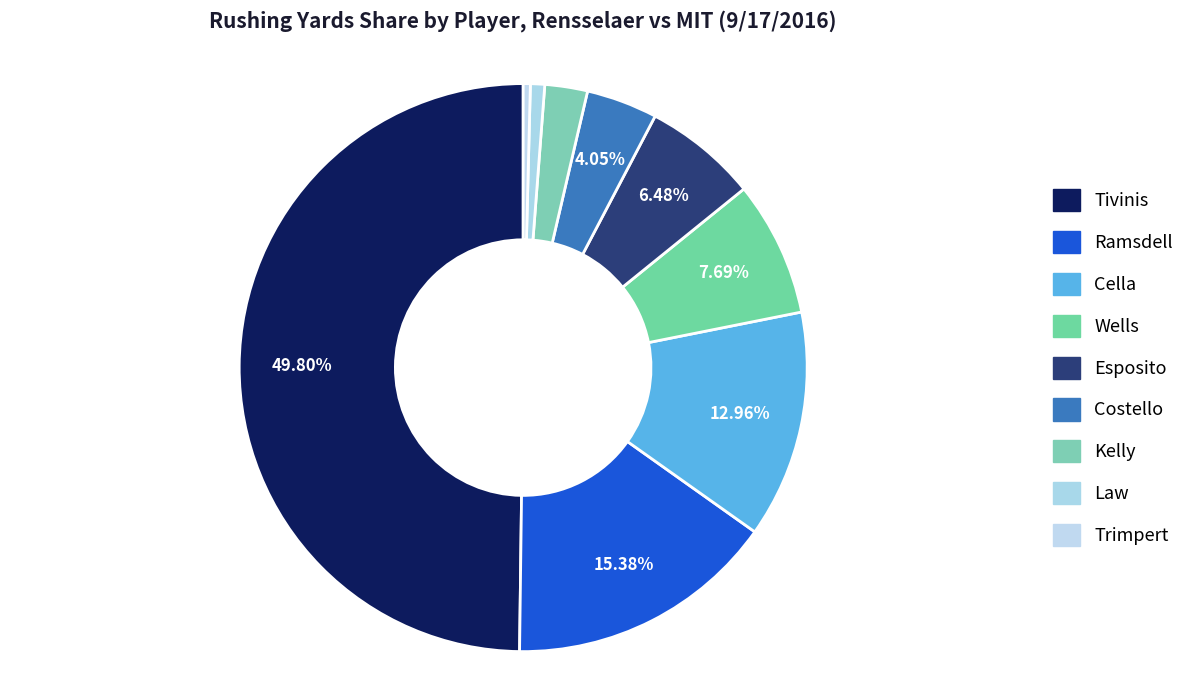

To the nearest percent, what percentage of the pie is Ramsdell?

15%